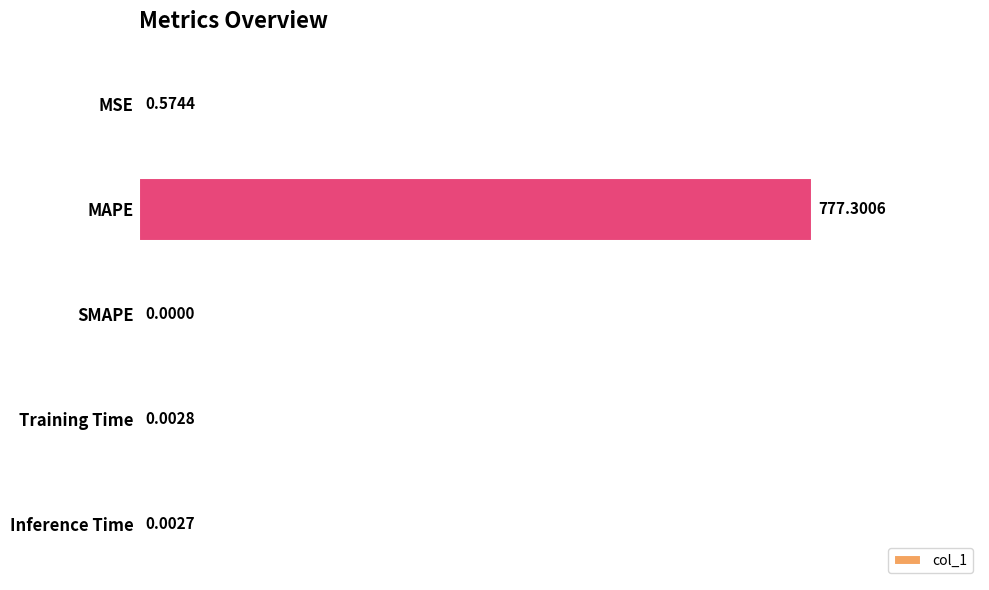

Between Training Time and MAPE, which is larger?

MAPE